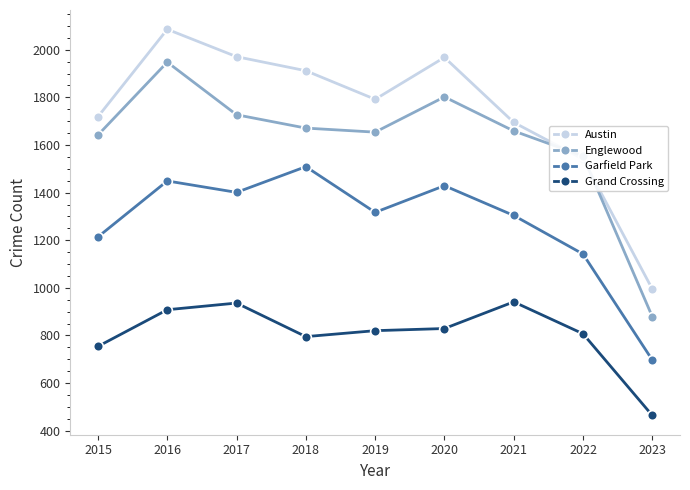

Where is the first local minimum for Austin?

2019